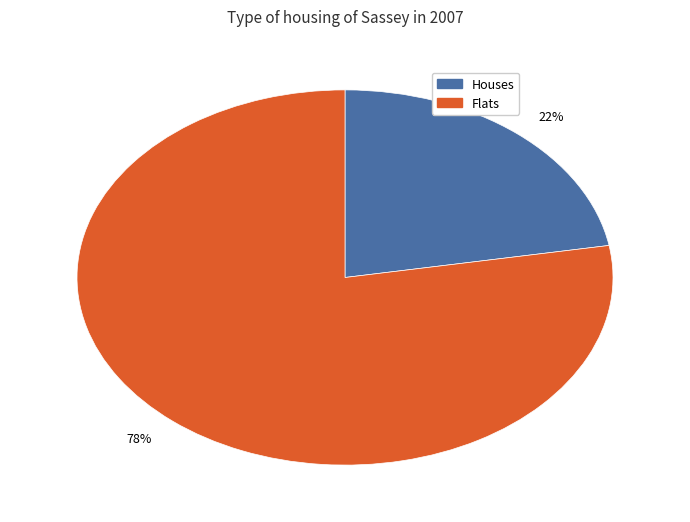

Is the sum of 22% and 78% greater than half?

Yes